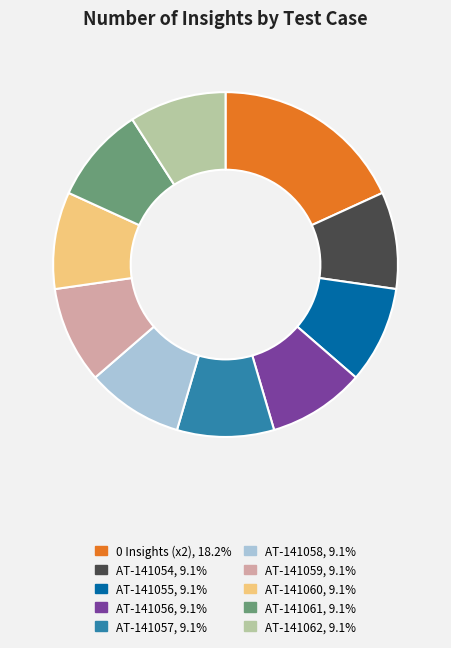

Is there any slice that represents more than half of the pie?

No